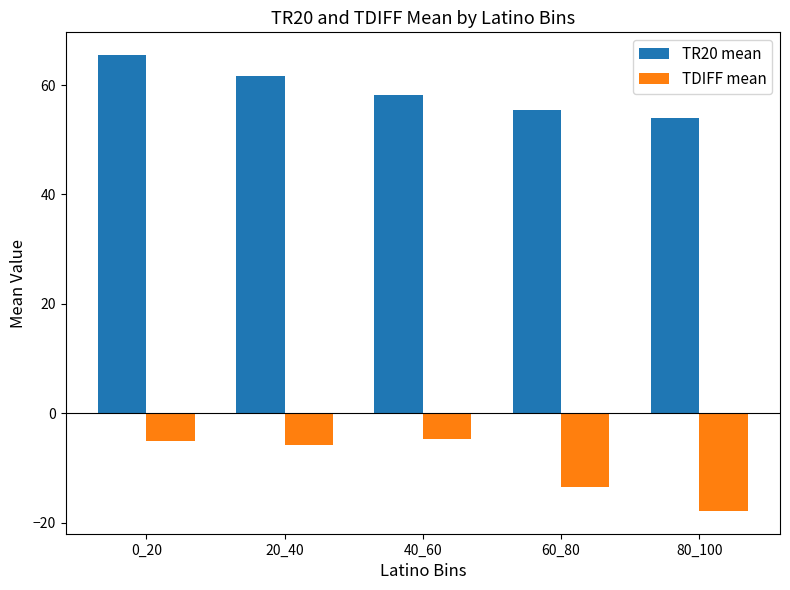

At which category is the sum across all series the highest?

0_20